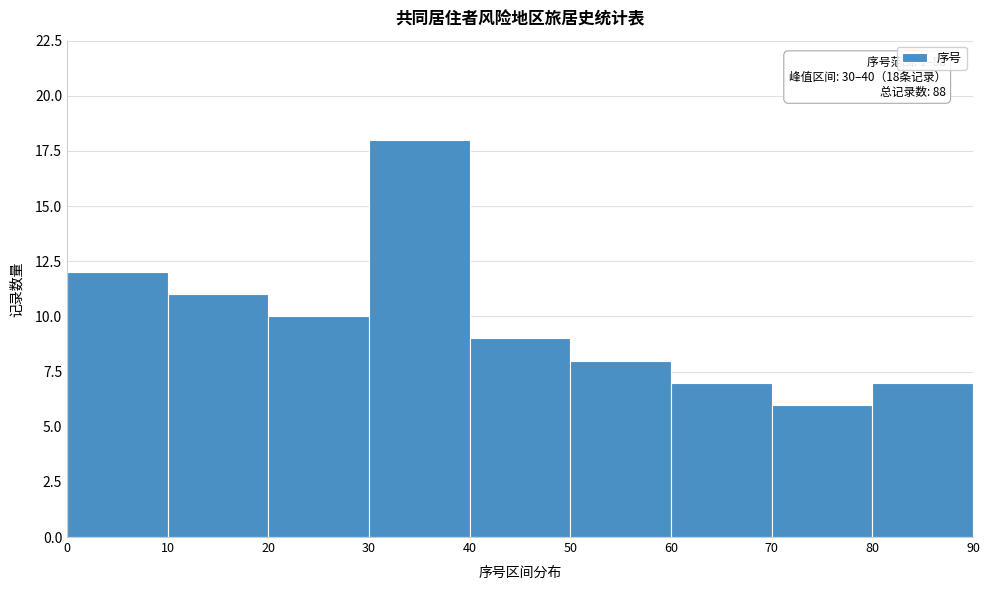

Over which range of the x-axis is the bar tallest?

30 to 40